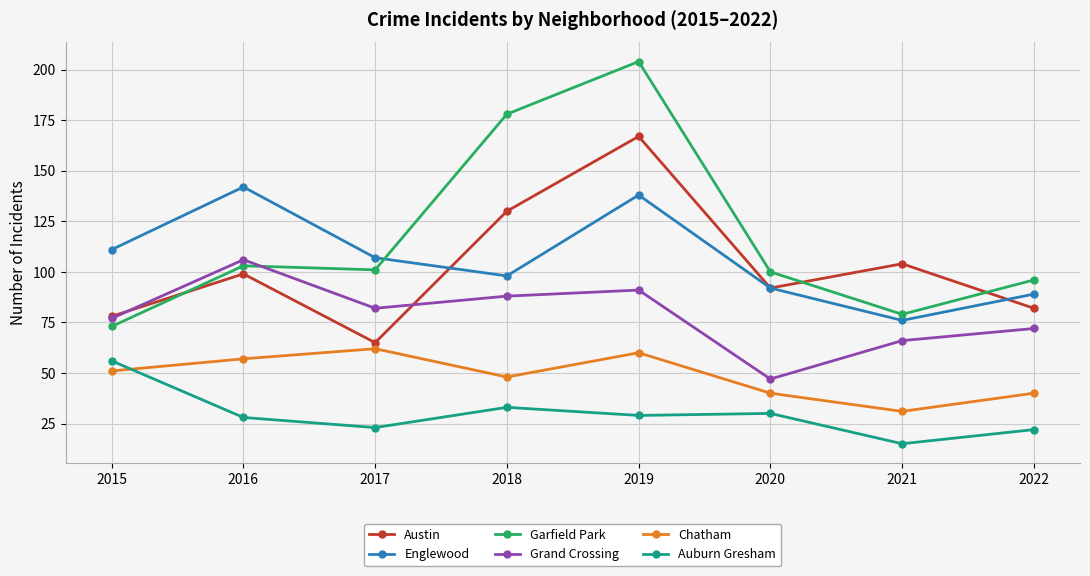

How many data points does each series have?

8